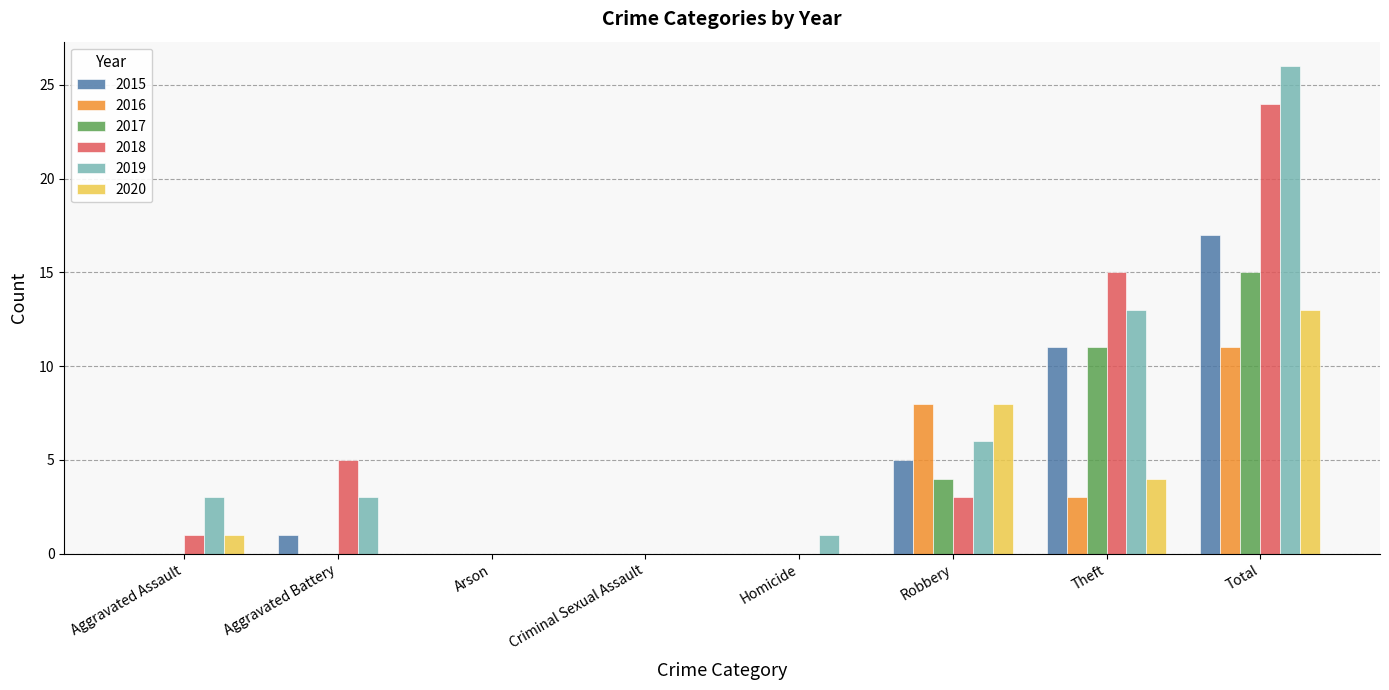

What is the maximum value shown in the chart?

26